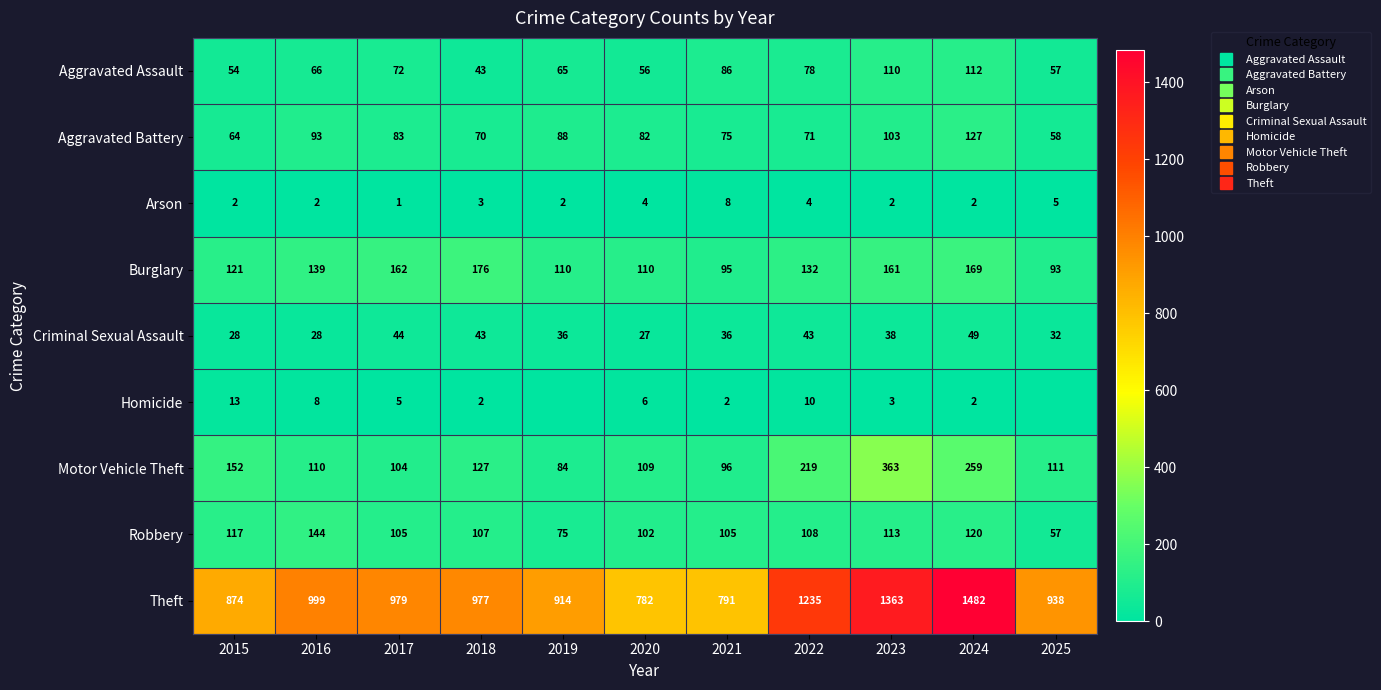

Which series changed the most between 2022 and 2023?

Motor Vehicle Theft